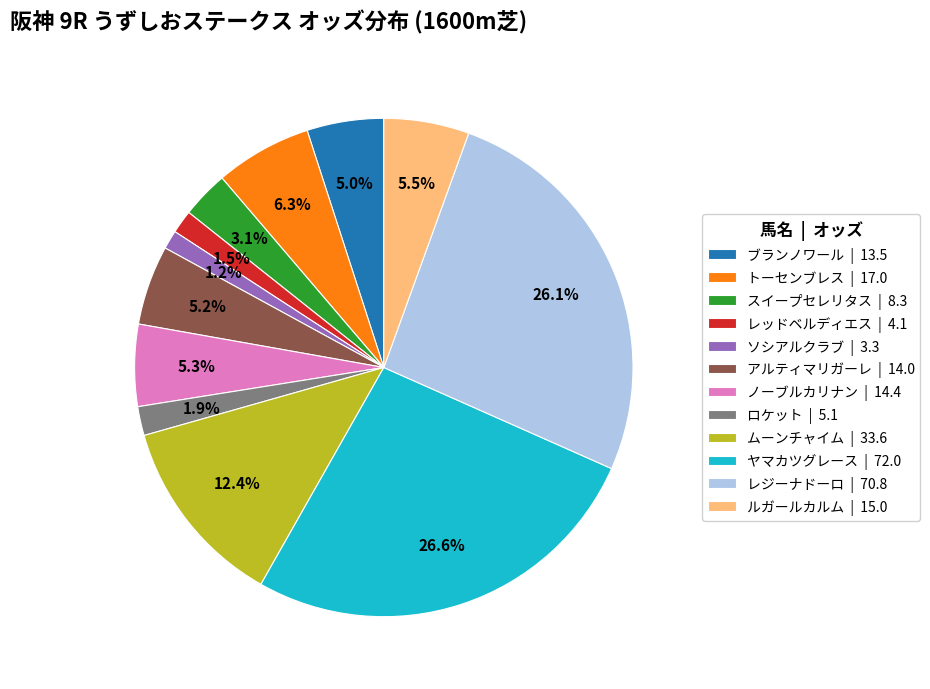

Do レッドベルディエス and ソシアルクラブ together represent more than half of the pie?

No